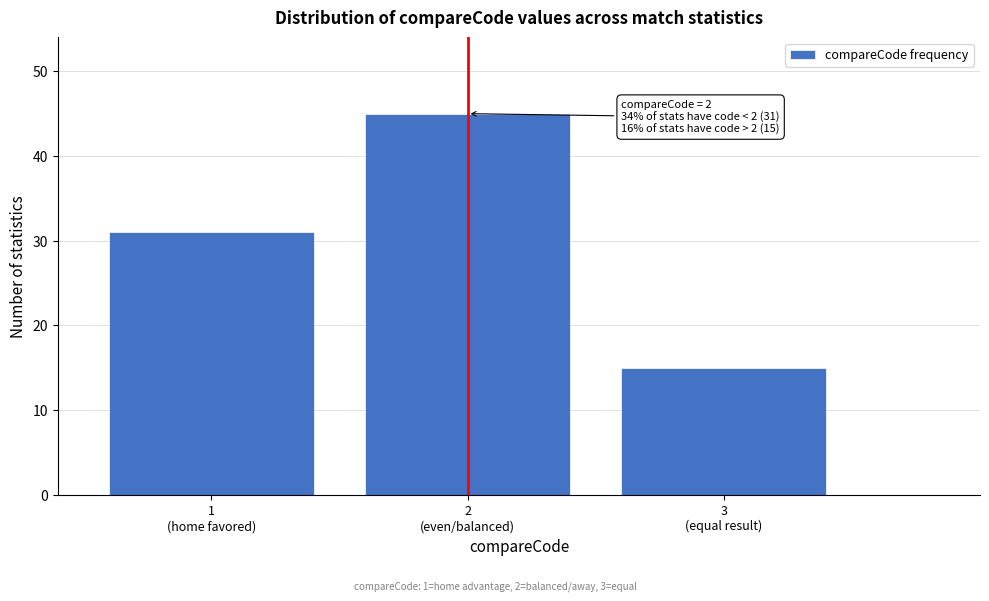

Reading left to right, transcribe all the data shown in this chart.

31	45	15